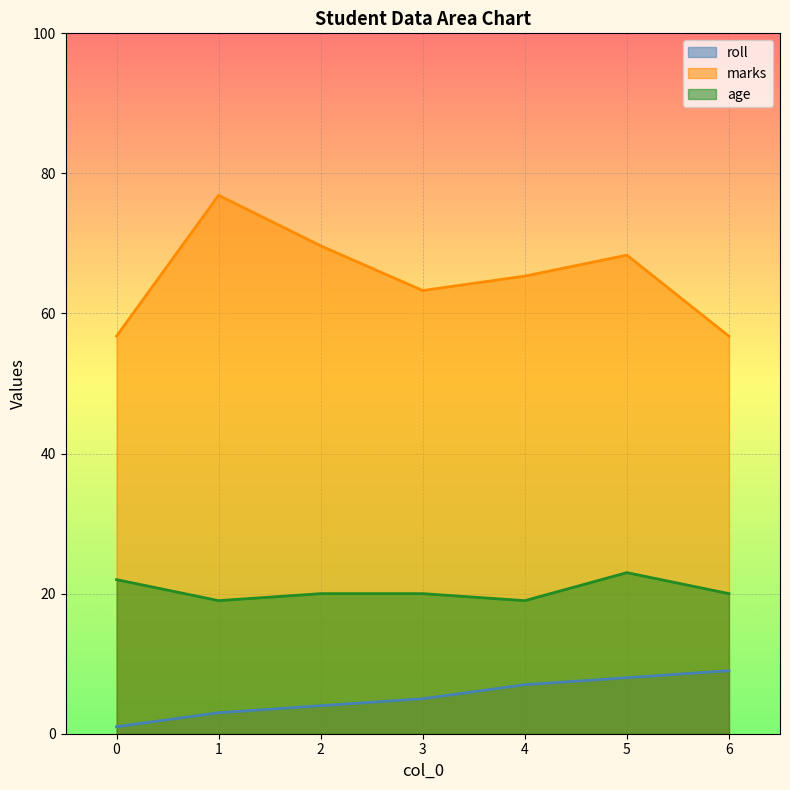

True or false: roll has a value of 1.0 at 0.

True